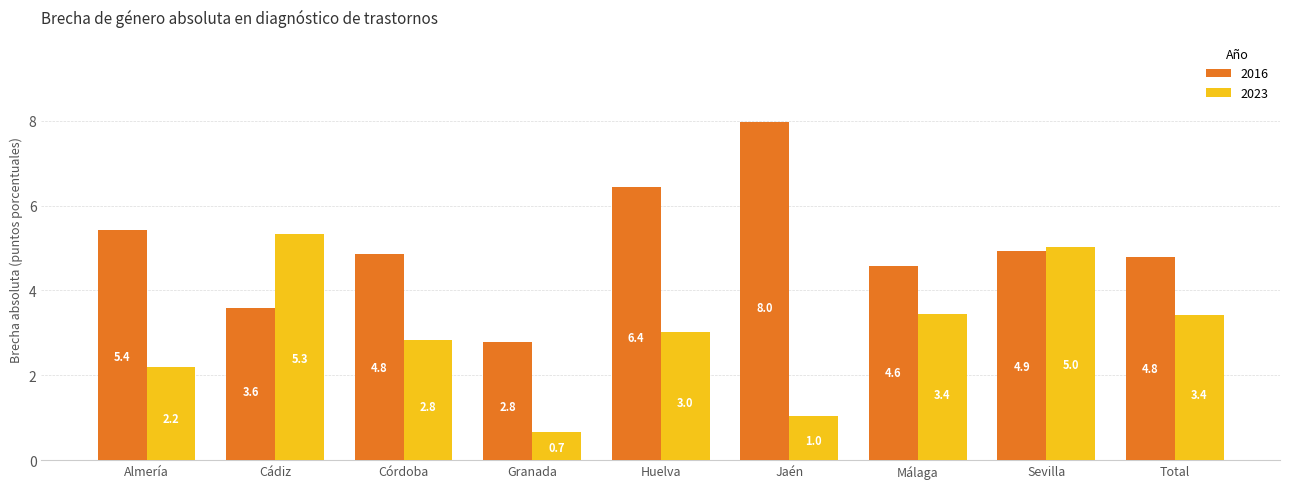

Which series has the largest range (max minus min)?

2016